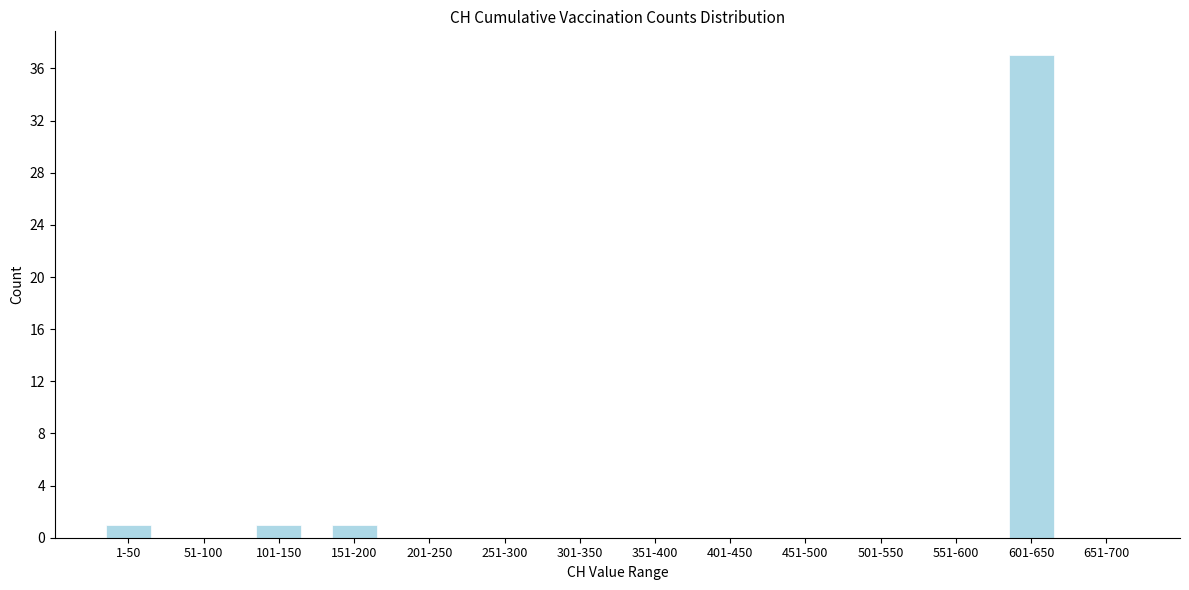

Reading right to left, extract all data points from this chart.

651-700=0	601-650=37	551-600=0	501-550=0	451-500=0	401-450=0	351-400=0	301-350=0	251-300=0	201-250=0	151-200=1	101-150=1	51-100=0	1-50=1